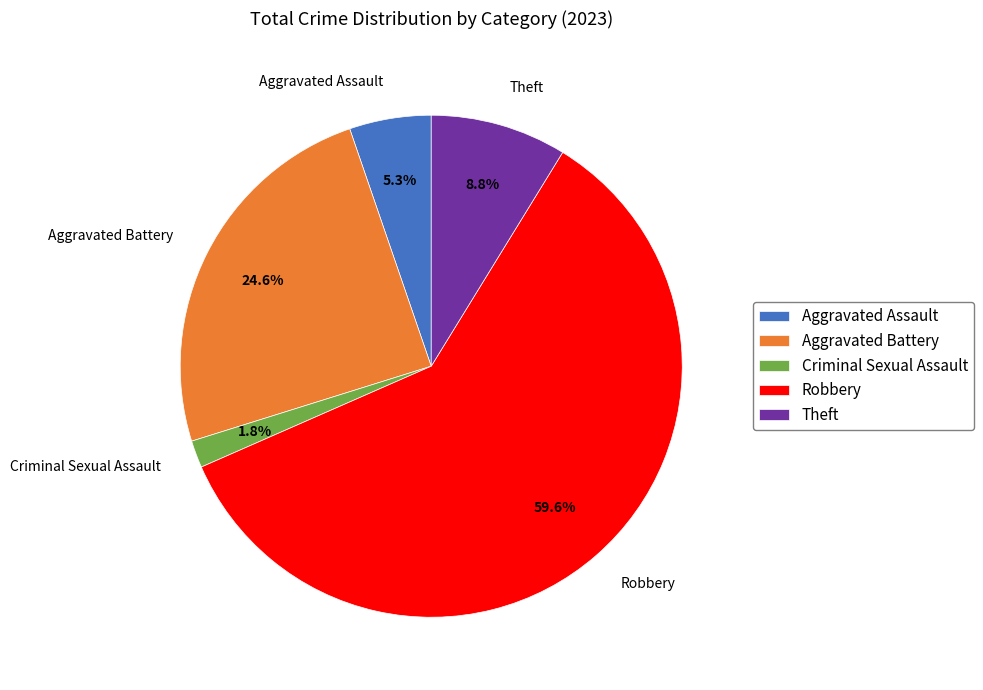

Is it true that Criminal Sexual Assault is 2% of the pie?

True